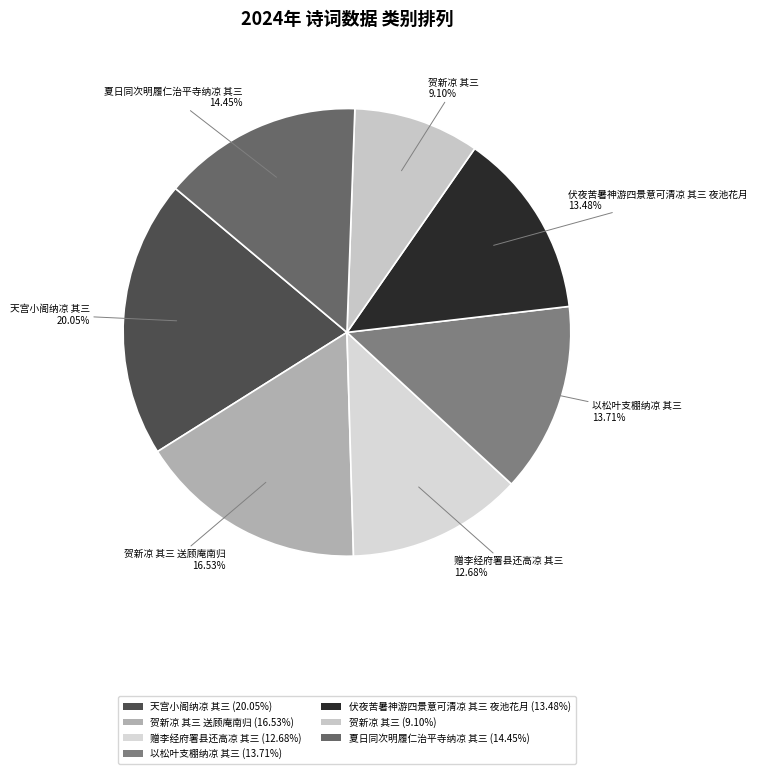

Does any single category account for the majority?

No